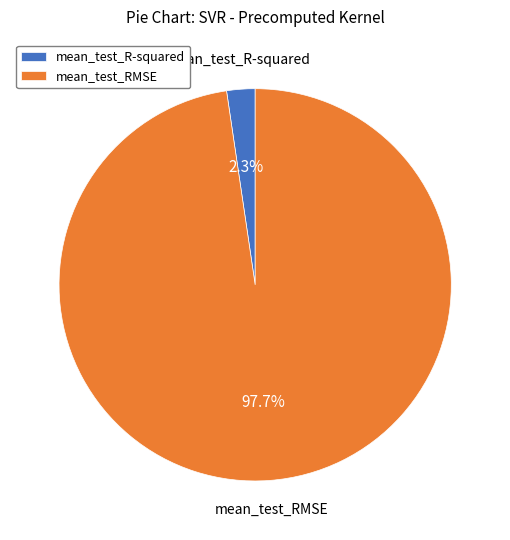

Which slice represents more than half of the pie?

mean_test_RMSE